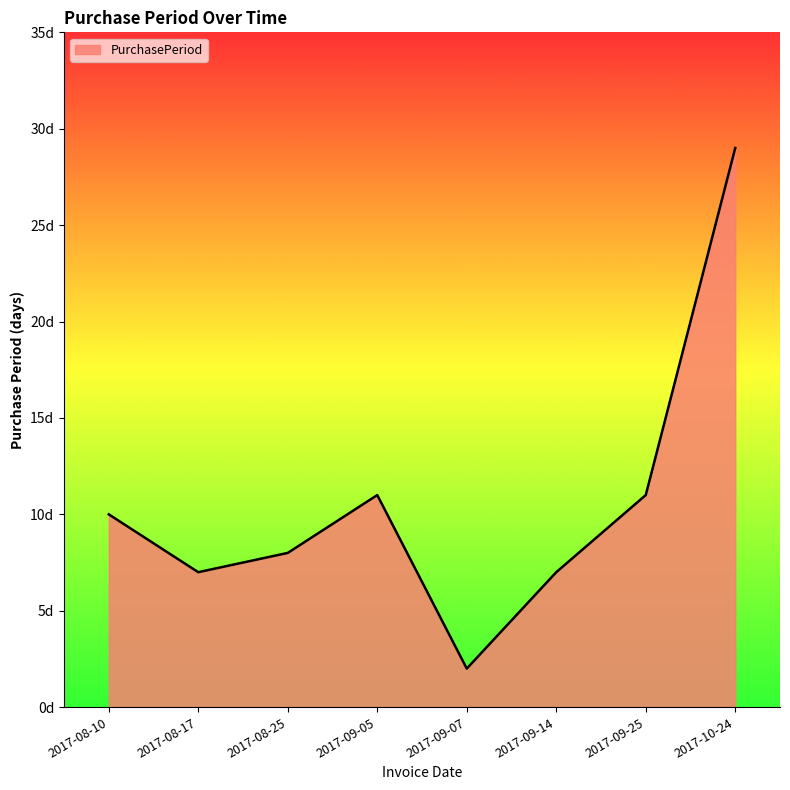

What is the label of the 2nd point from the right?

2017-09-25